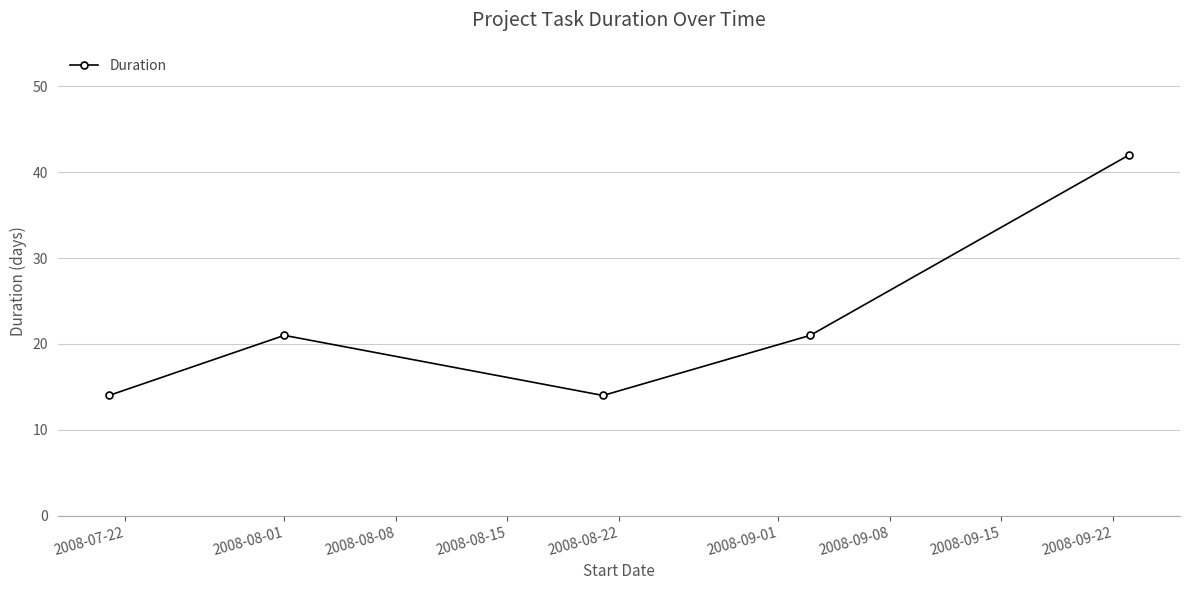

How many series are shown in this chart?

1